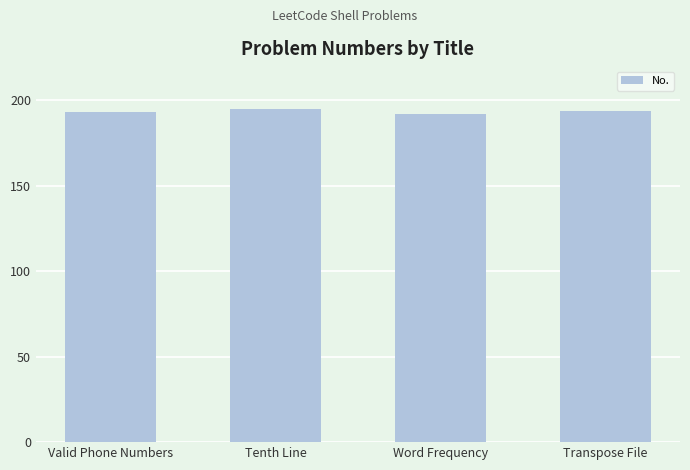

Reading left to right, transcribe all the data shown in this chart.

193	195	192	194